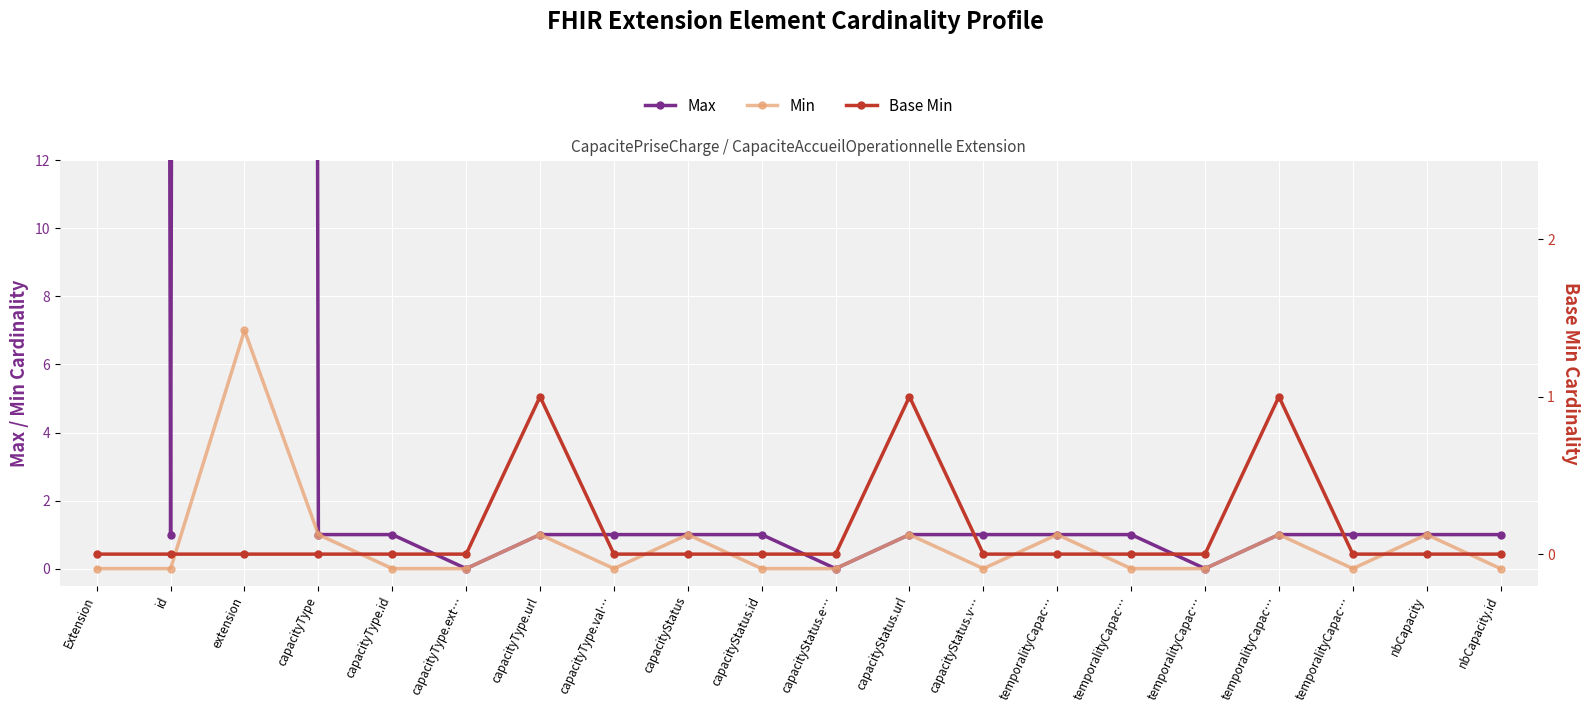

Reading left to right, transcribe all the data shown in this chart.

Max: 999	1	999	1	1	0	1	1	1	1	0	1	1	1	1	0	1	1	1	1
Min: 0	0	7	1	0	0	1	0	1	0	0	1	0	1	0	0	1	0	1	0
Base Min: 0	0	0	0	0	0	1	0	0	0	0	1	0	0	0	0	1	0	0	0